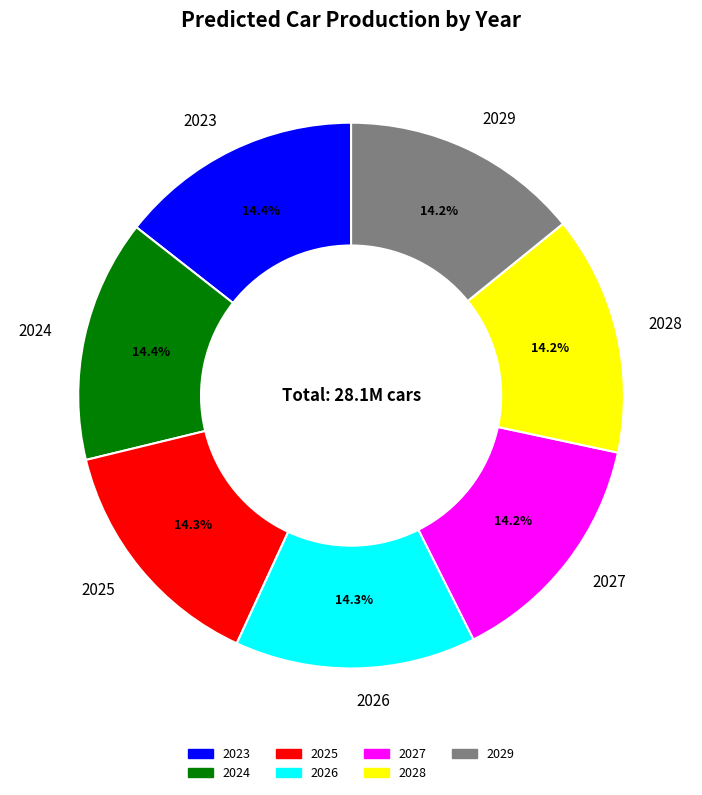

What portion of the pie excludes 2024?

85.6%